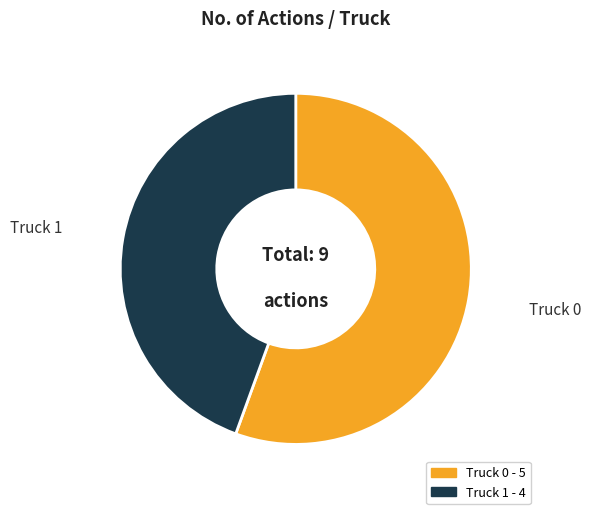

Which has a higher value, Truck 0 or Truck 1?

Truck 0